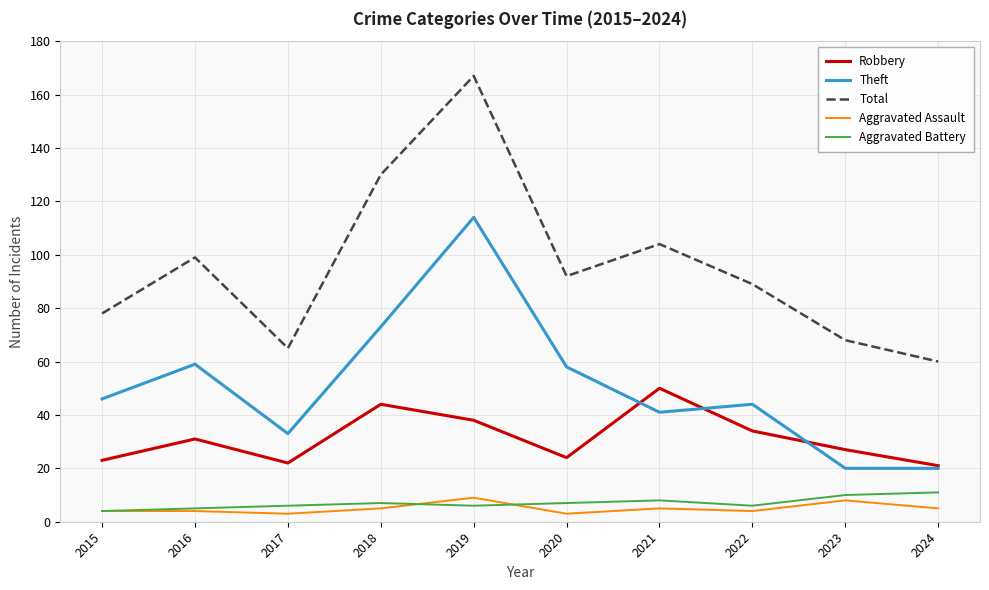

What is the difference between the maximum and second lowest values in the Aggravated Battery series?

6